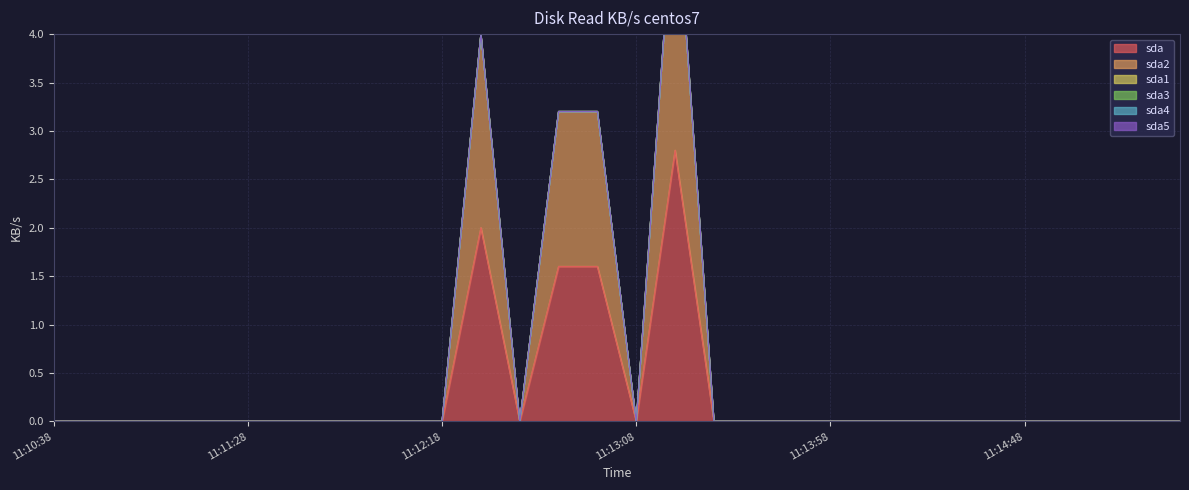

What position from the left is 11:11:18?

5